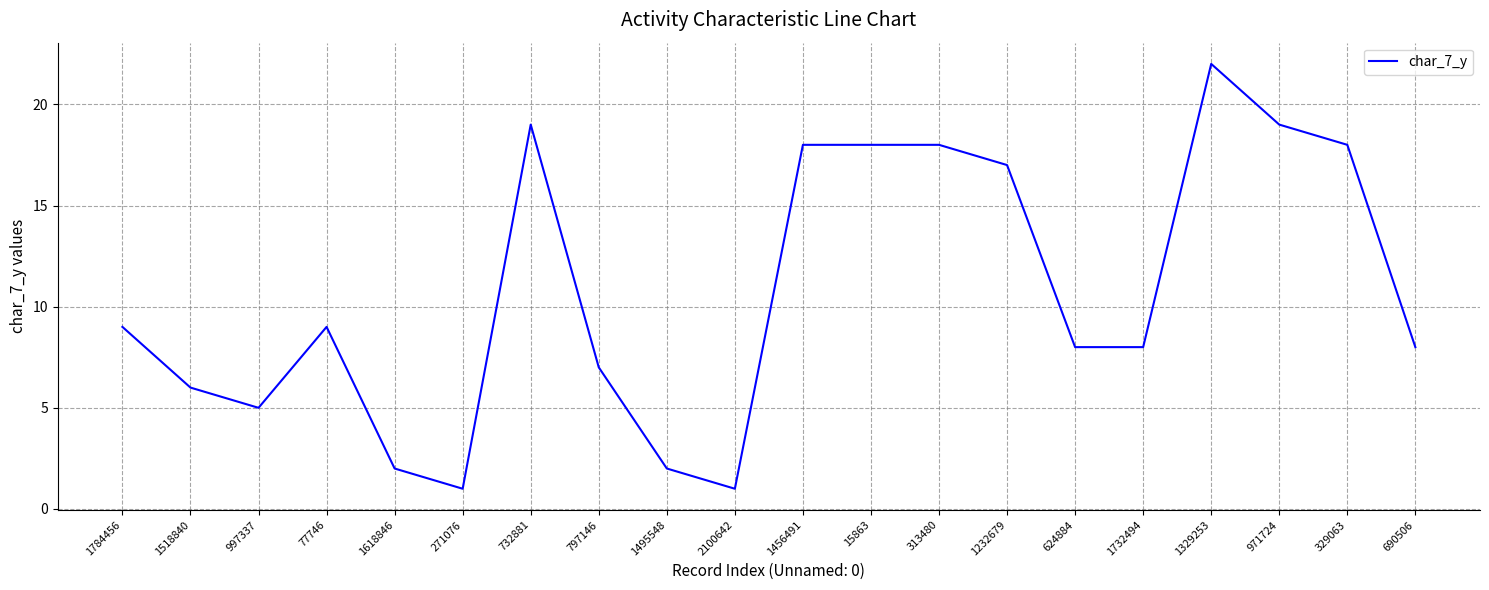

True or false: there are more than 2 points higher than both neighbors.

True